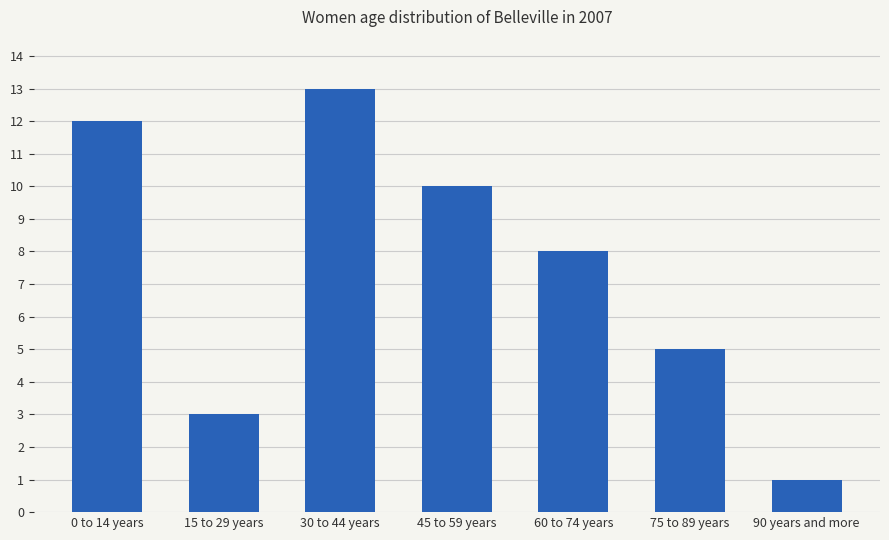

The chart shows a value of 13 at 30 to 44 years. True or false?

True